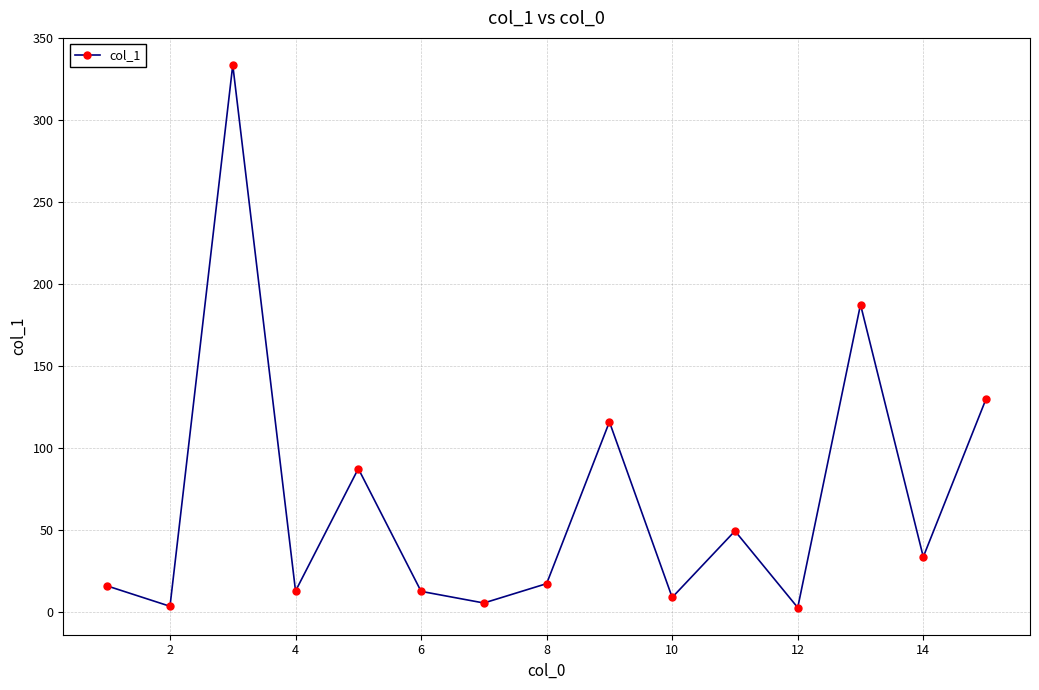

What is the maximum value shown in the chart?

333.6